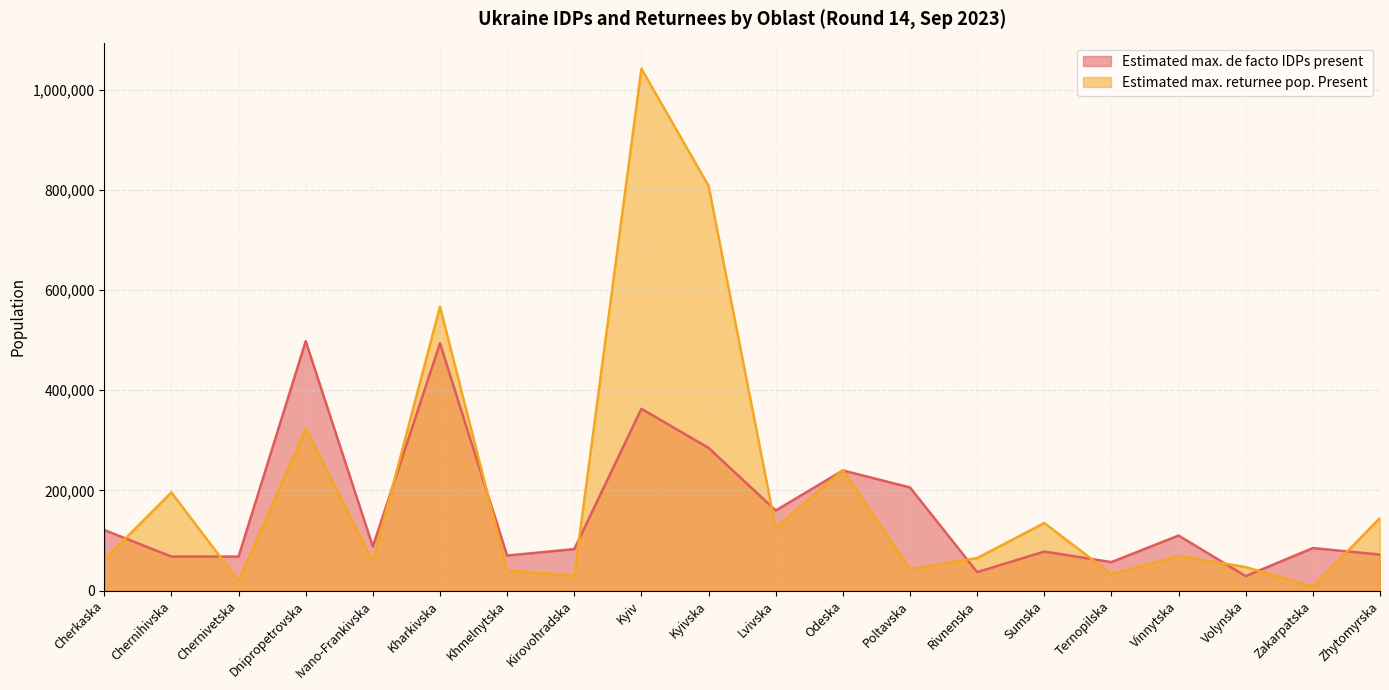

Reading left to right, what are all the values shown in this chart?

Estimated max. de facto IDPs present: Cherkaska=121000	Chernihivska=68000	Chernivetska=68000	Dnipropetrovska=498000	Ivano-Frankivska=88000	Kharkivska=494000	Khmelnytska=70000	Kirovohradska=83000	Kyiv=363000	Kyivska=285000	Lvivska=160000	Odeska=240000	Poltavska=206000	Rivnenska=37000	Sumska=78000	Ternopilska=57000	Vinnytska=110000	Volynska=29000	Zakarpatska=85000	Zhytomyrska=72000
Estimated max. returnee pop. Present: Cherkaska=62000	Chernihivska=196000	Chernivetska=19000	Dnipropetrovska=323000	Ivano-Frankivska=58000	Kharkivska=567000	Khmelnytska=40000	Kirovohradska=30000	Kyiv=1042000	Kyivska=808000	Lvivska=125000	Odeska=241000	Poltavska=43000	Rivnenska=65000	Sumska=135000	Ternopilska=33000	Vinnytska=69000	Volynska=47000	Zakarpatska=8000	Zhytomyrska=145000